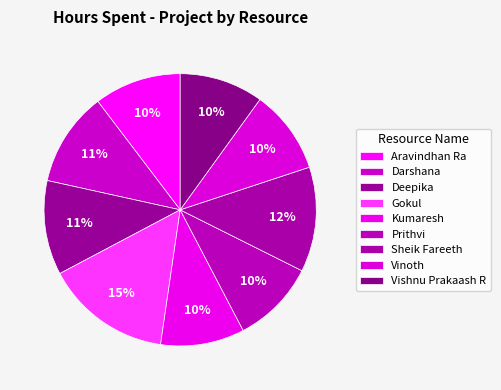

Count the number of slices in the pie.

9